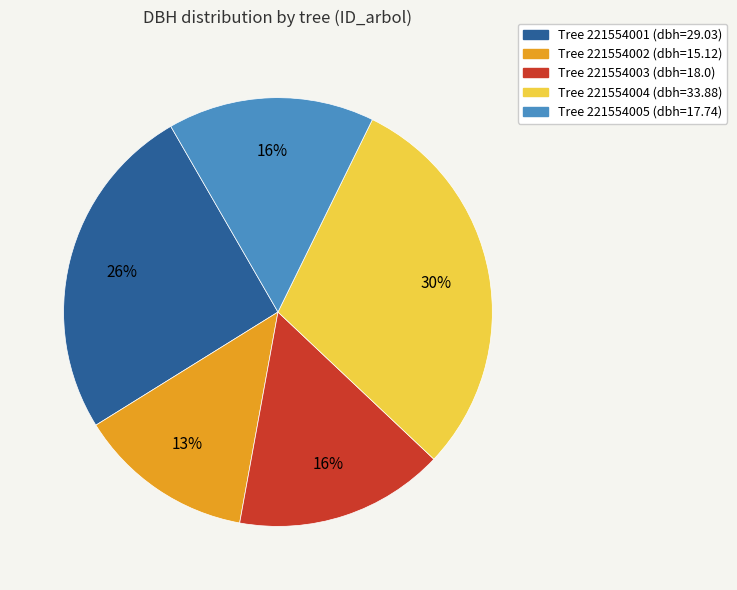

Is there a majority slice in this chart?

No